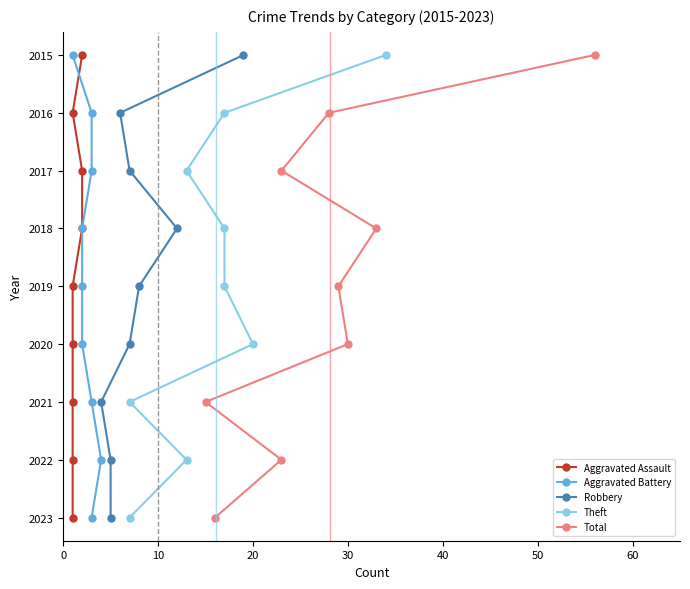

True or false: Aggravated Battery and Robbery cross at least once.

False